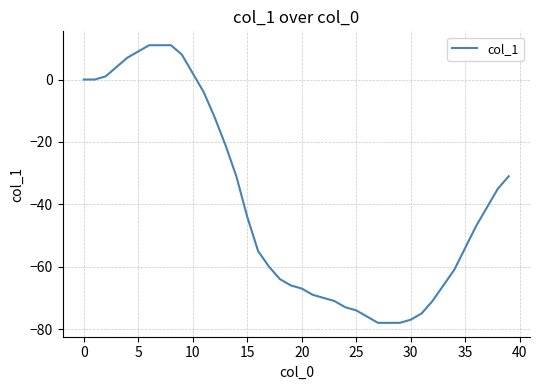

What is the difference between the maximum and minimum values?

89